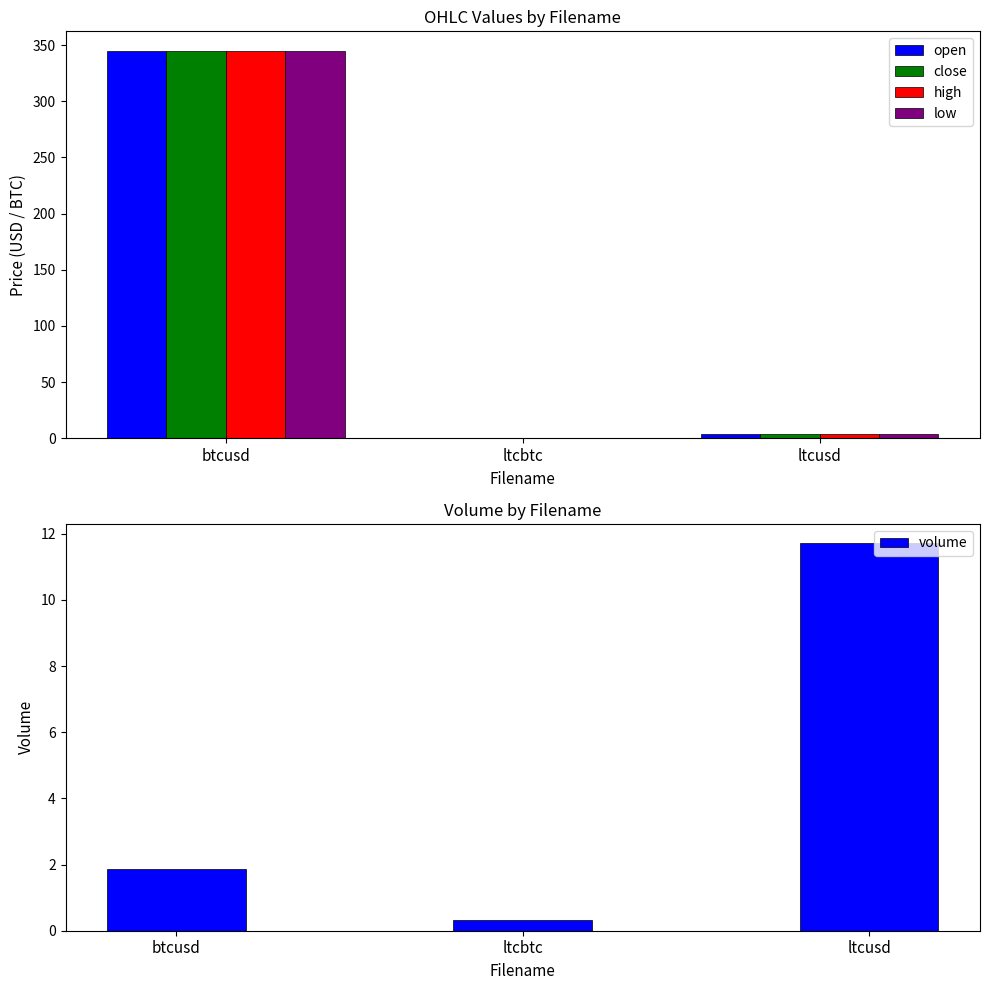

Reading left to right, list all the values displayed in this chart.

open: 345.0	0.0	3.6
close: 344.6	0.0	3.6
high: 345.0	0.0	3.6
low: 344.6	0.0	3.6
volume: 1.9	0.3	11.7